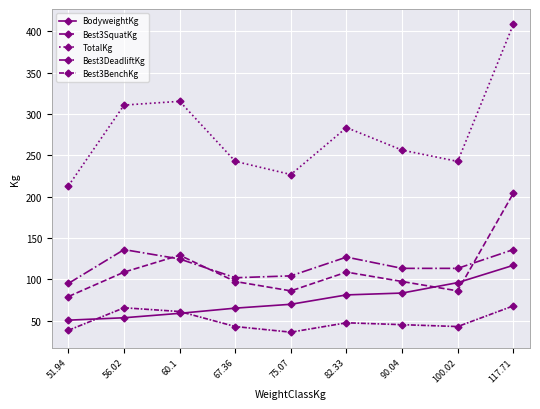

Which has a higher value, 82.33 or 67.36?

82.33